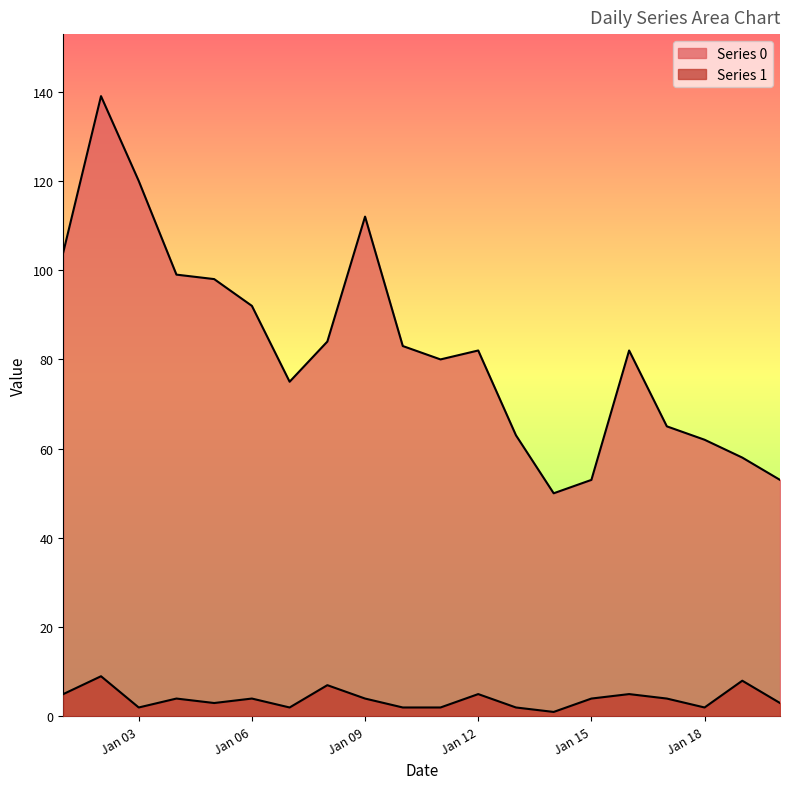

What is the minimum value for Series 1?

1